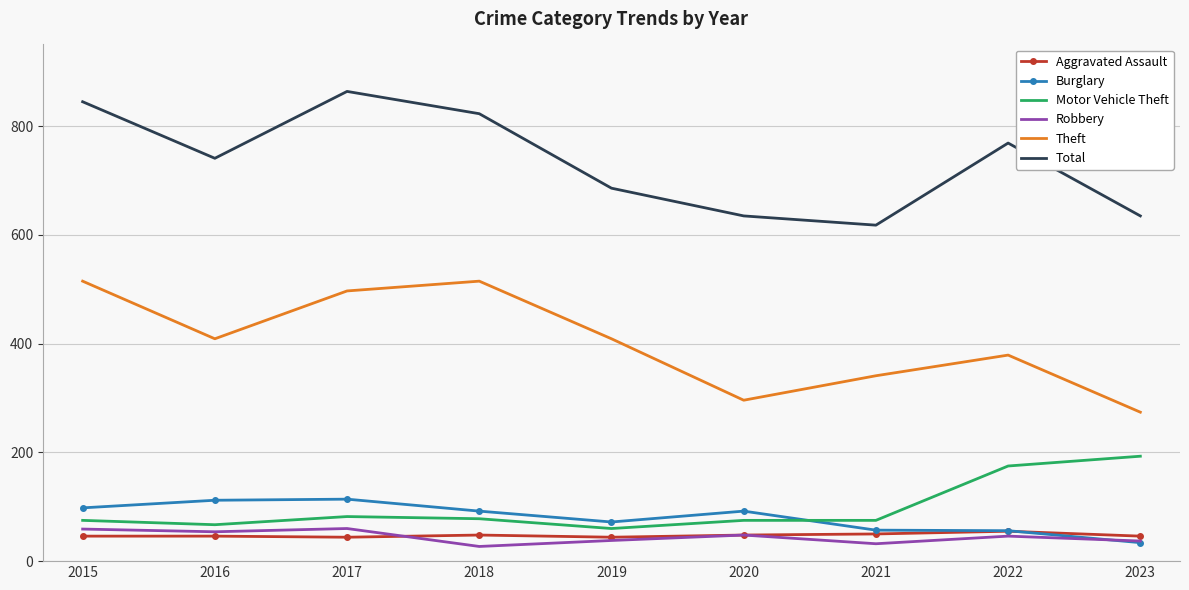

What is the approximate value of Robbery at 2016?

54